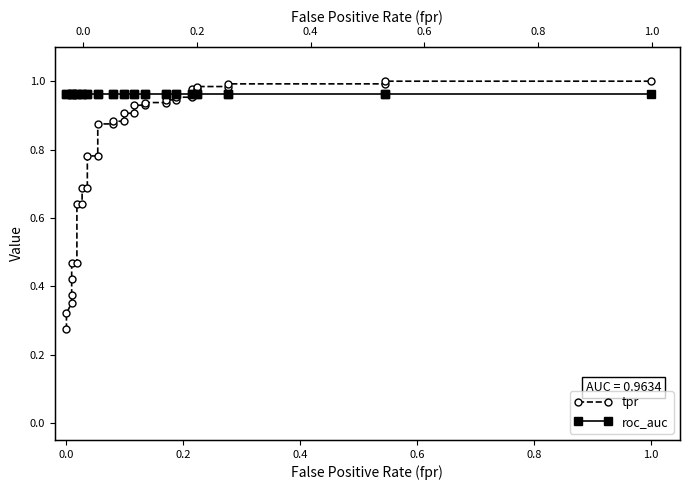

What is the lowest value of the roc_auc series?

1.0